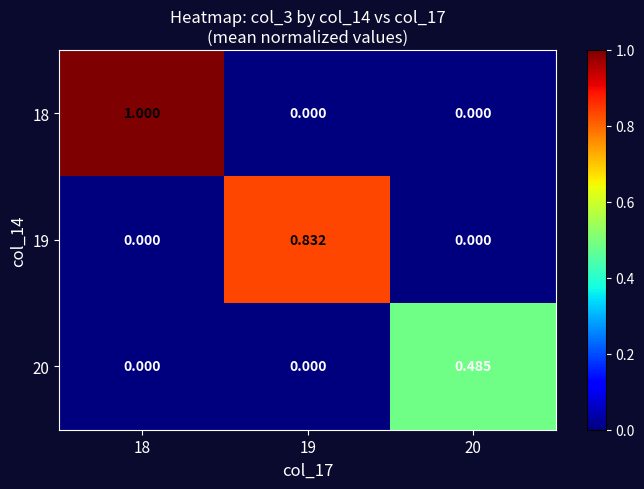

What is the total value across all series at 18?

1.0